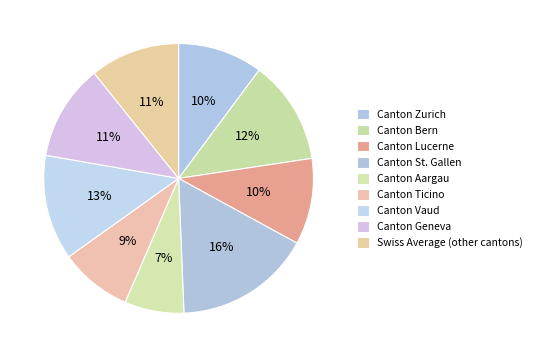

Is the sum of Canton Lucerne and Swiss Average (other cantons) greater than half?

No